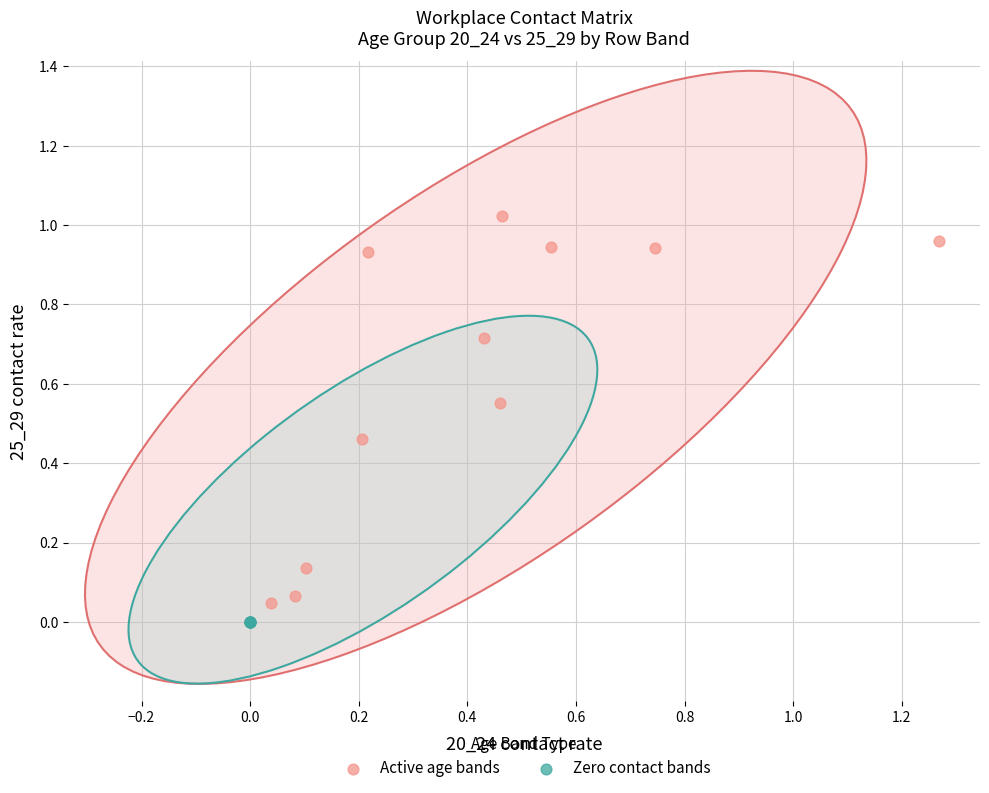

Which series reaches the maximum Y coordinate?

Active age bands